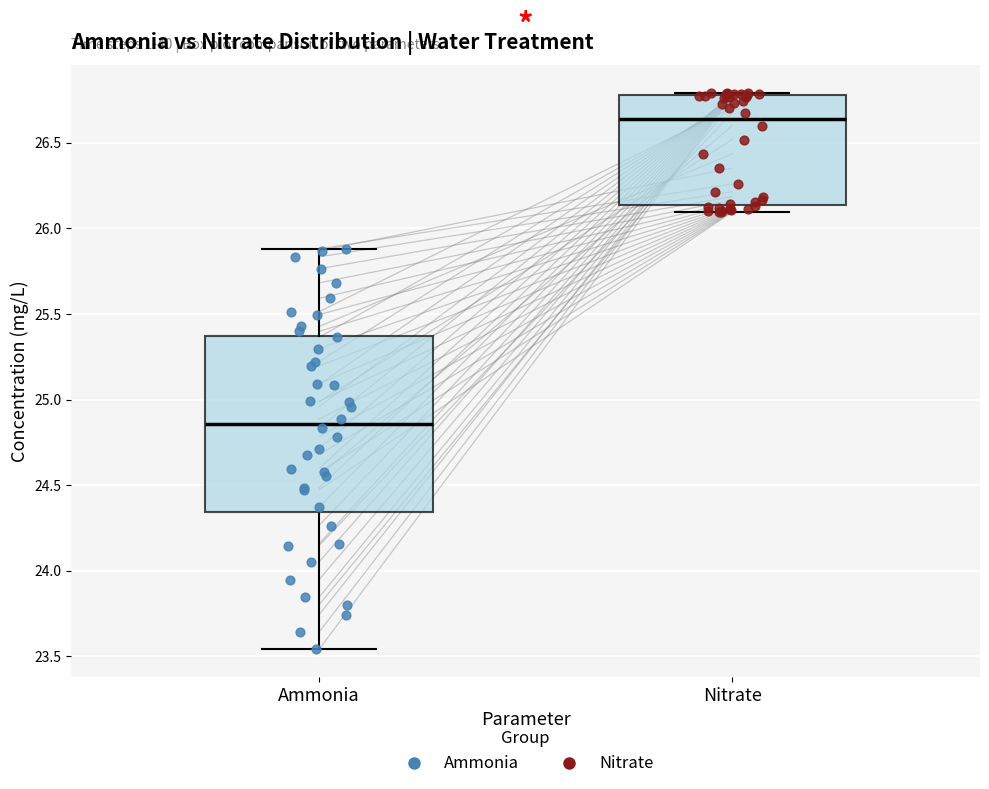

Which box is the tallest, from its lower edge to its upper edge?

Ammonia